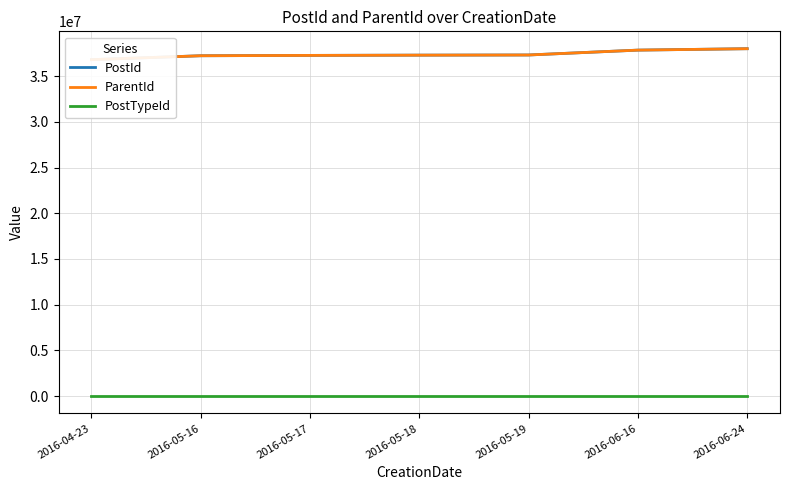

True or false: PostTypeId has more than 2 points higher than both neighbors.

False